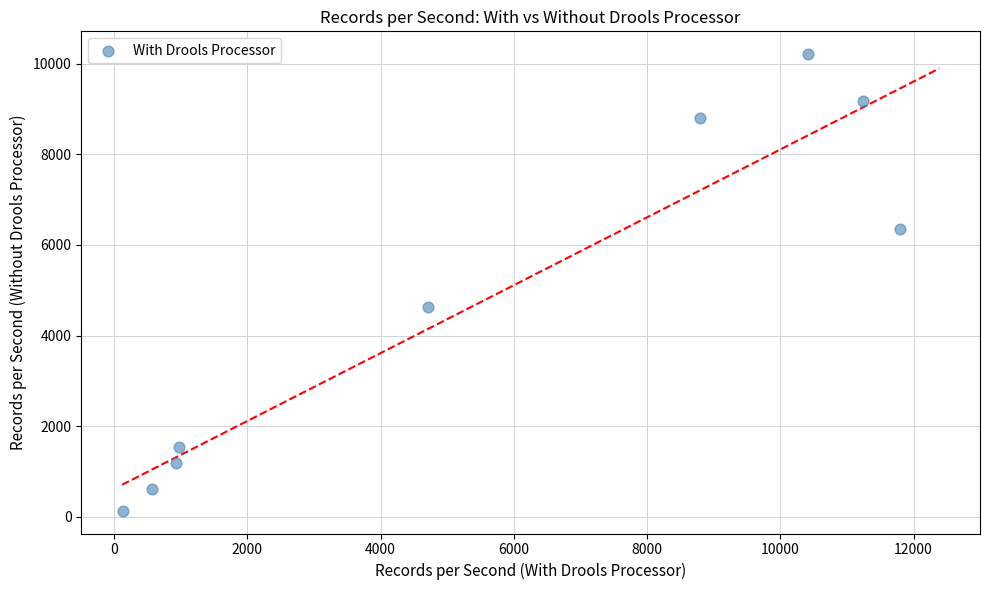

What is the average Y value?

4741.6